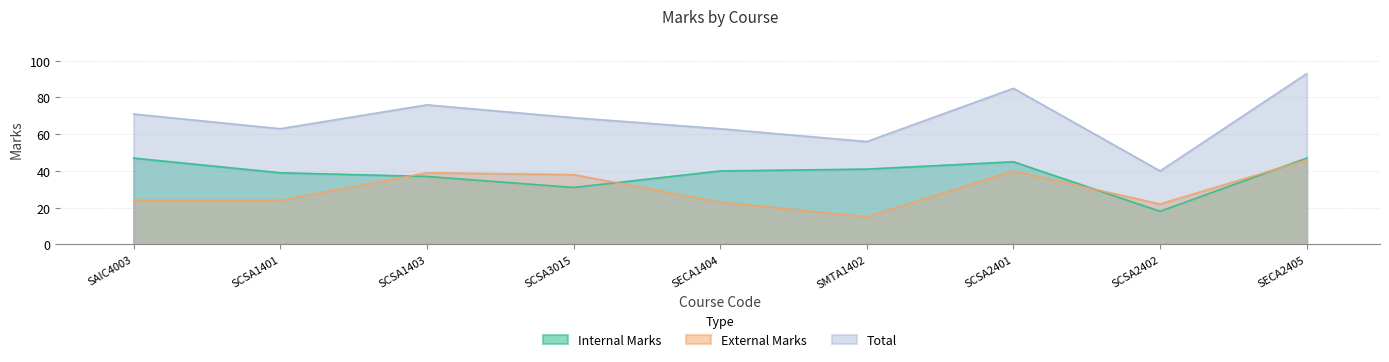

What is the average value of the Internal Marks series?

38